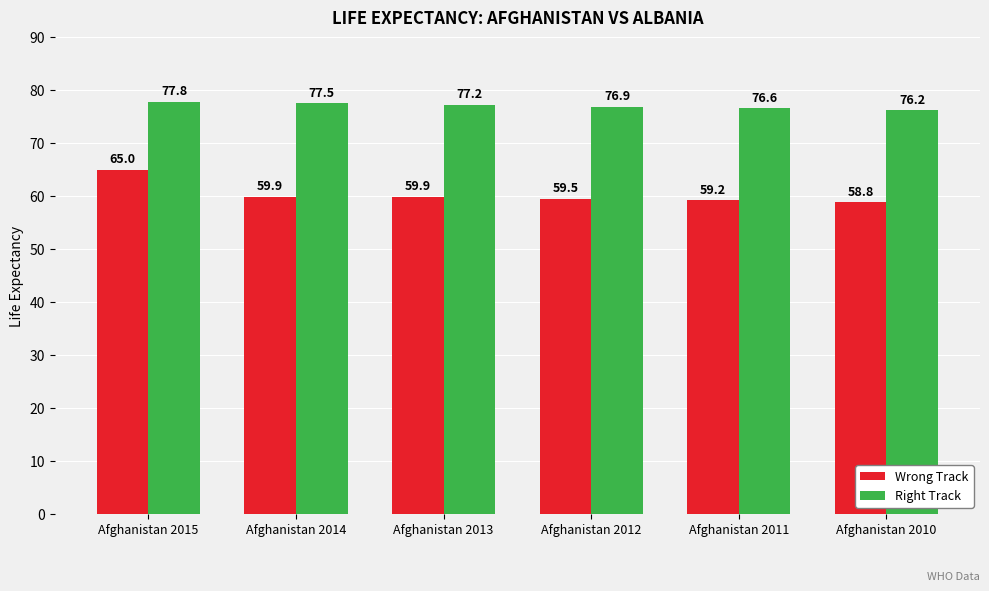

Between Afghanistan 2015 and Afghanistan 2012, which series saw the biggest shift?

Wrong Track